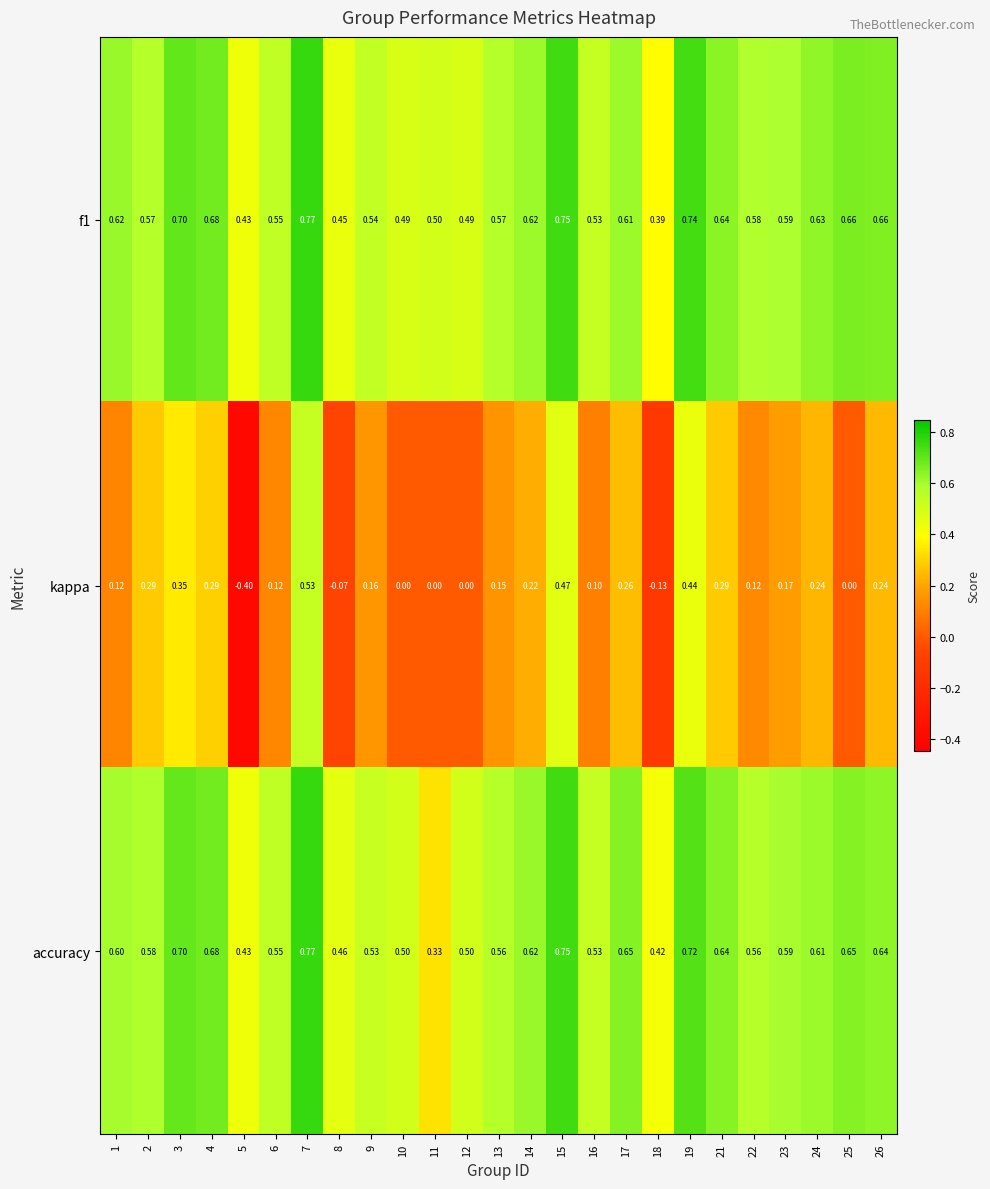

Which series has the largest range (max minus min)?

kappa